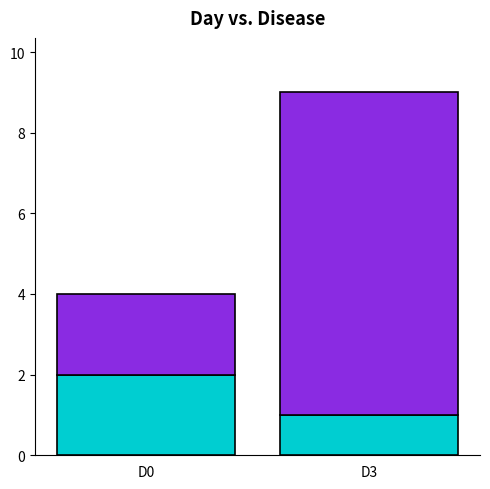

What is the total value across all series at D0?

4